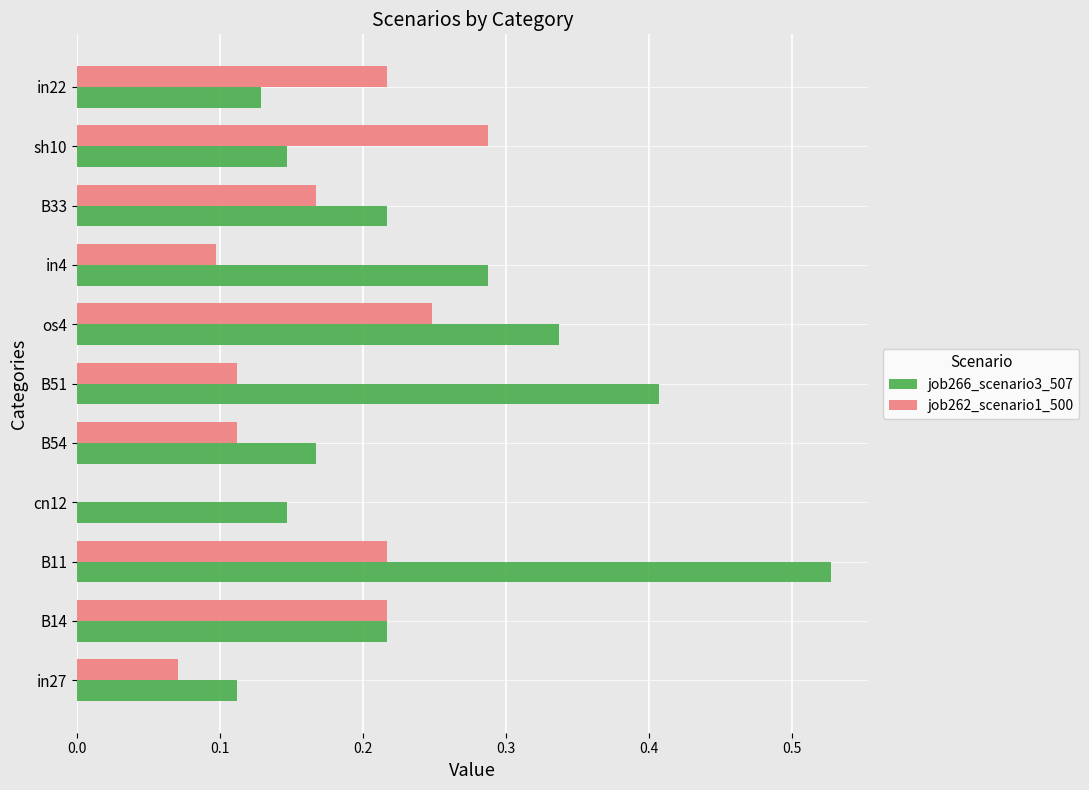

What is the sum of the job266_scenario3_507 values at os4 and in4?

0.6